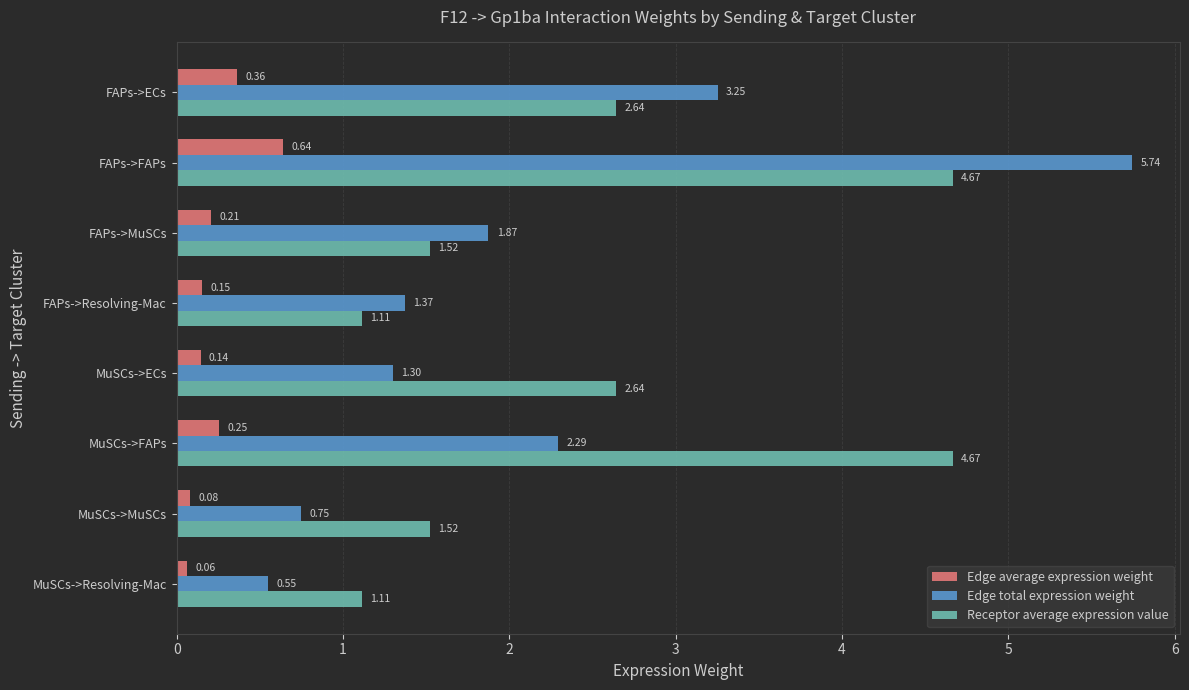

What is the difference between the highest and lowest values at FAPs->Resolving-Mac?

1.2